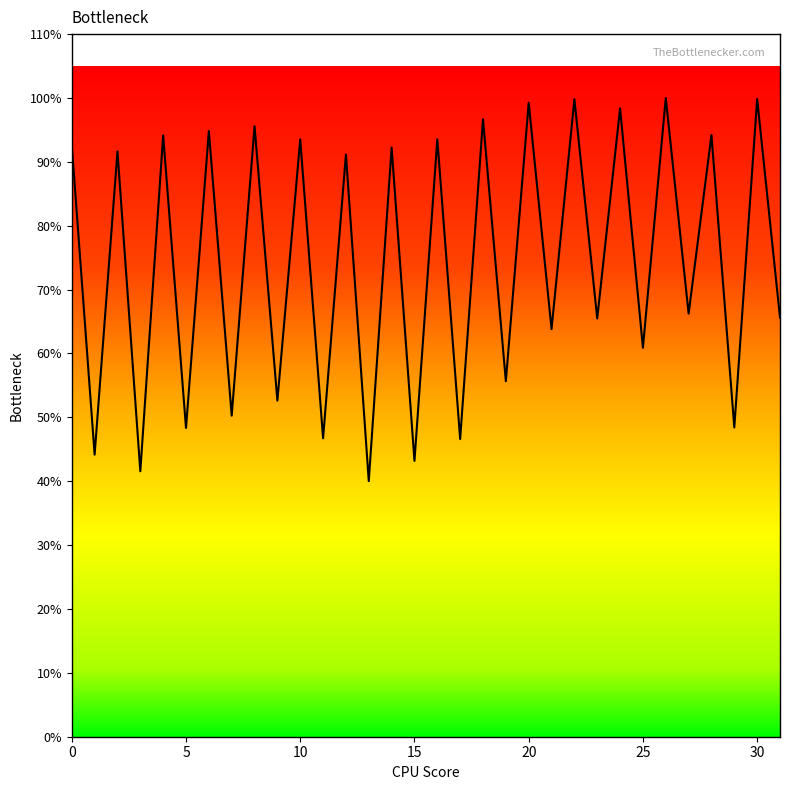

Does the chart display data point markers on the line(s)?

No